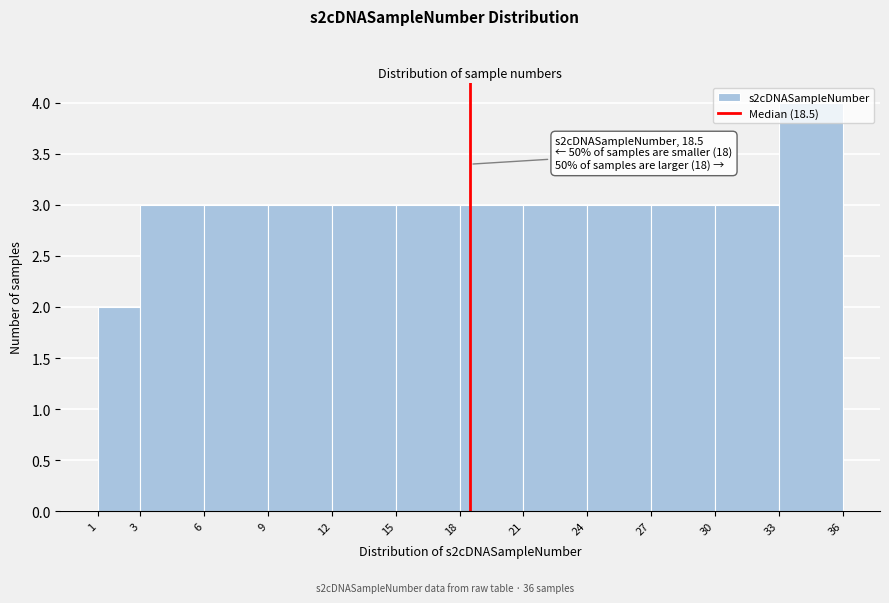

Which range on the x-axis has the tallest bar?

33 to 36